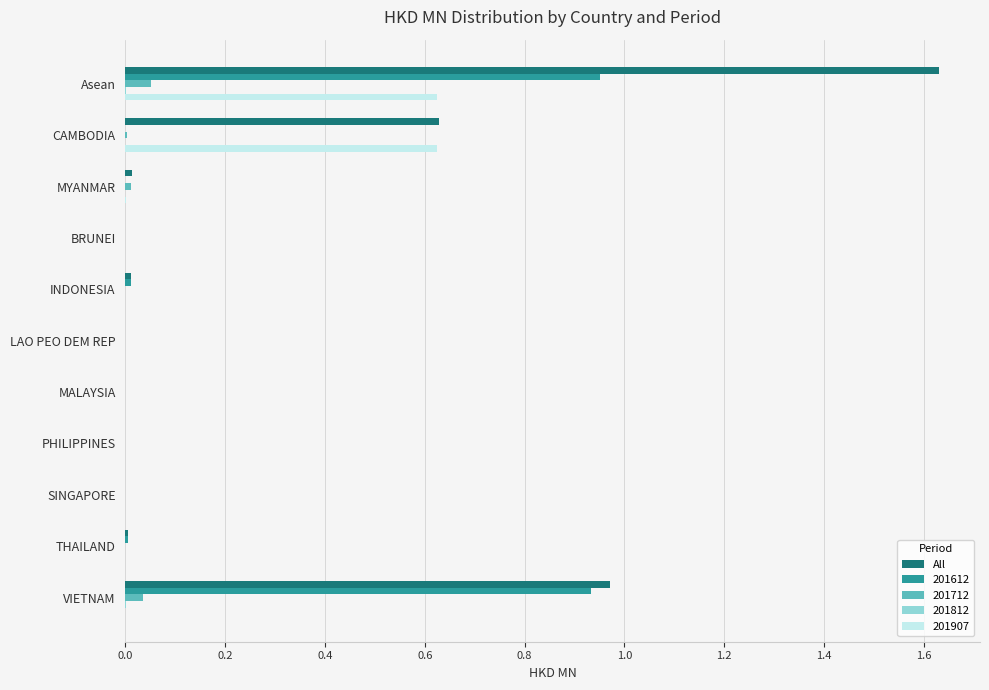

Is it true that 201612 equals -0.4 at PHILIPPINES?

False